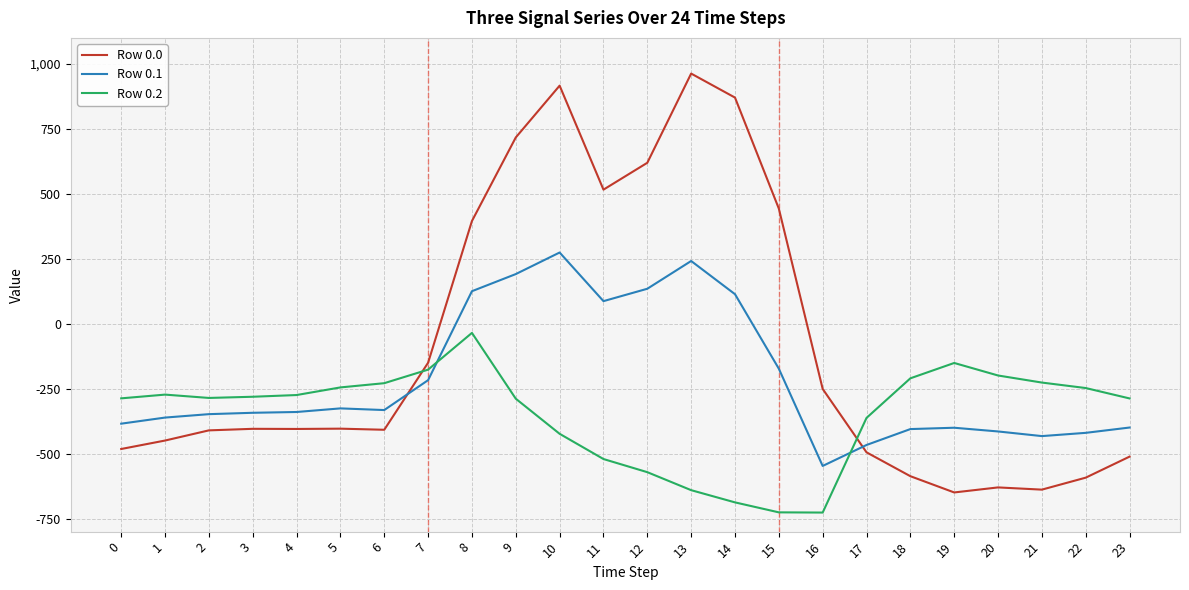

True or false: Row 0.0 has more than 2 interior local peaks.

True